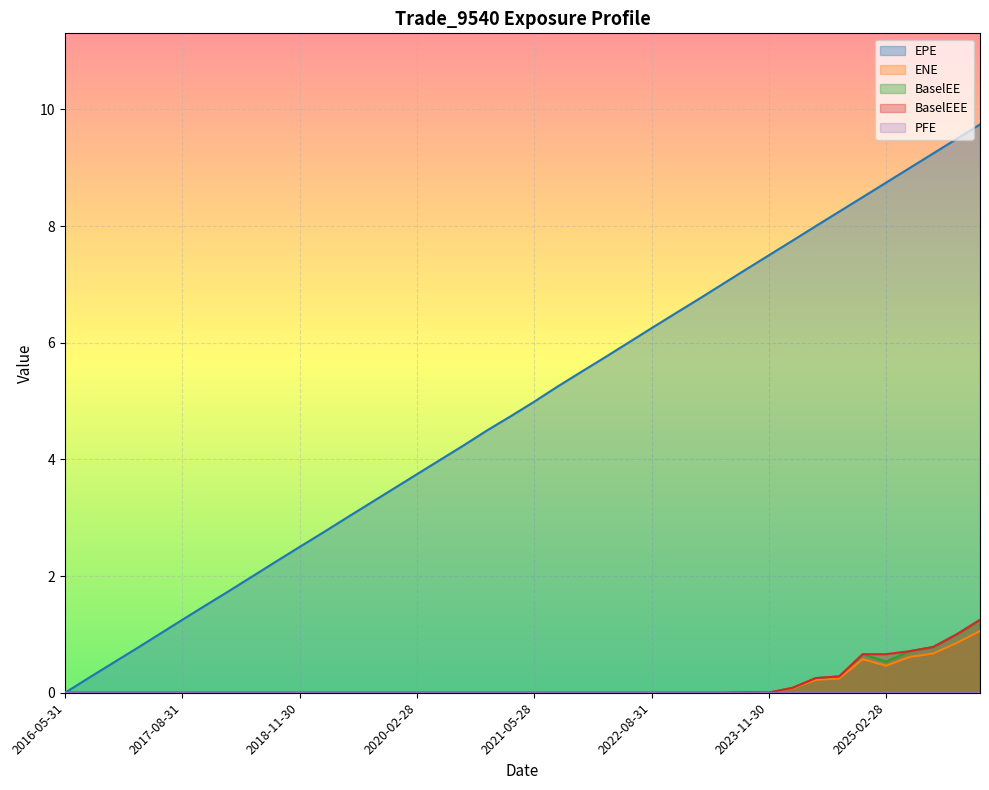

Which label corresponds to the smallest value in the chart?

2016-05-31